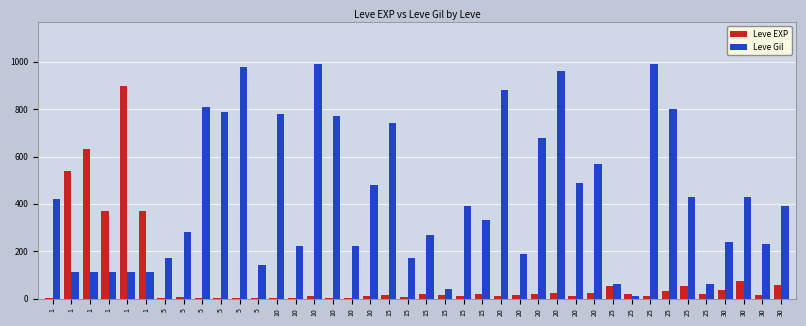

At which category is the sum across all series the highest?

1